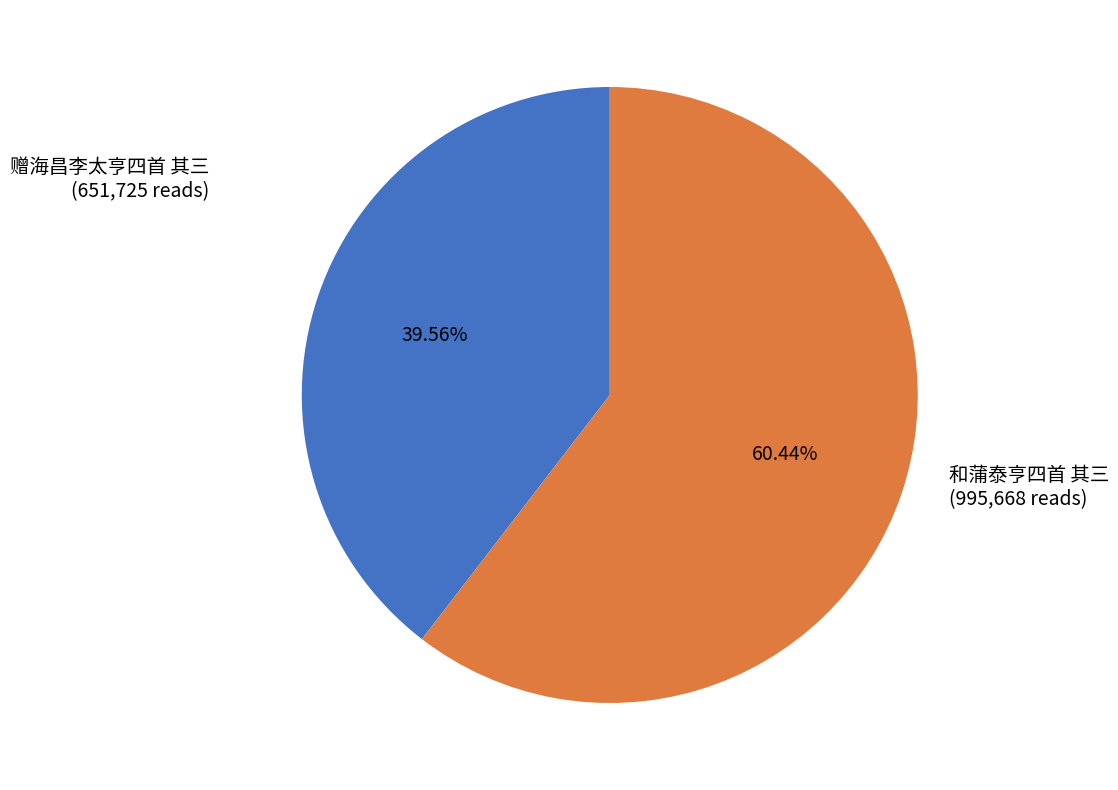

What is the majority slice?

和蒲泰亨四首 其三